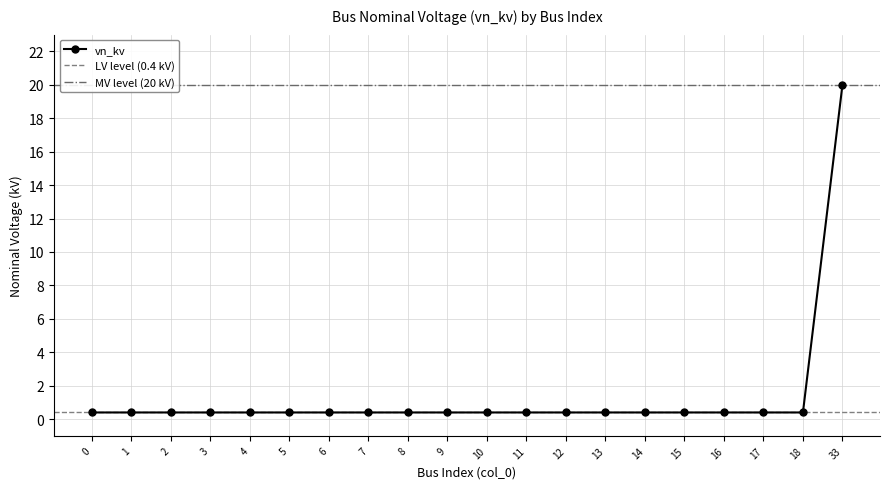

List the labels in order of value, smallest first.

0, 1, 2, 3, 4, 5, 6, 7, 8, 9, 10, 11, 12, 13, 14, 15, 16, 17, 18, 33